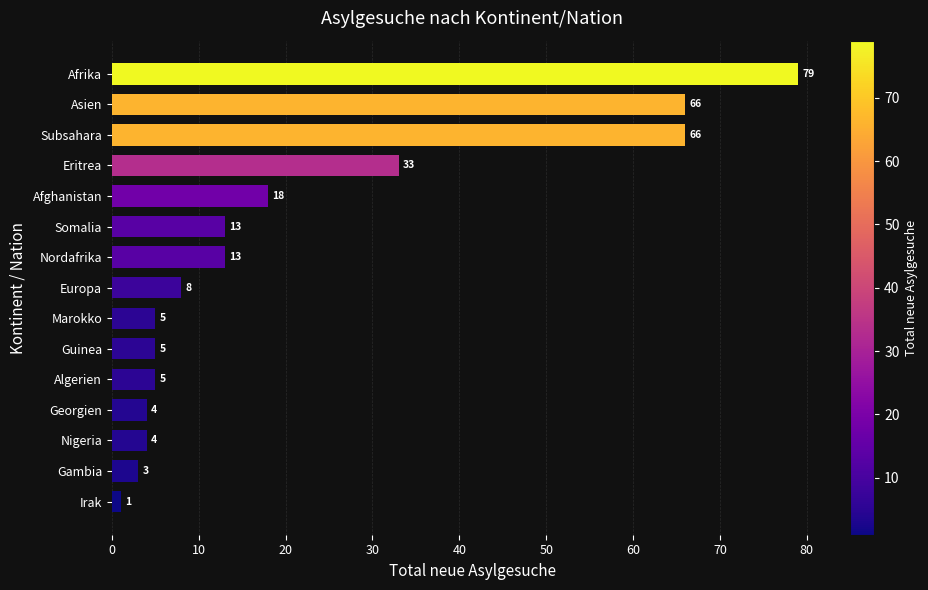

The chart shows a value of 1 at Irak. True or false?

True